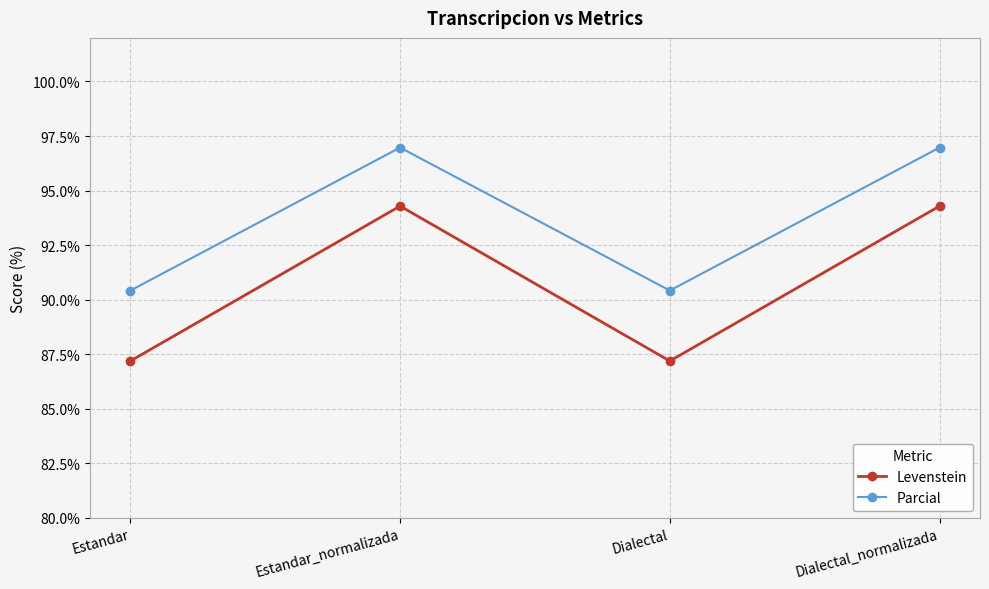

How many interior local peaks does the Parcial series have?

1